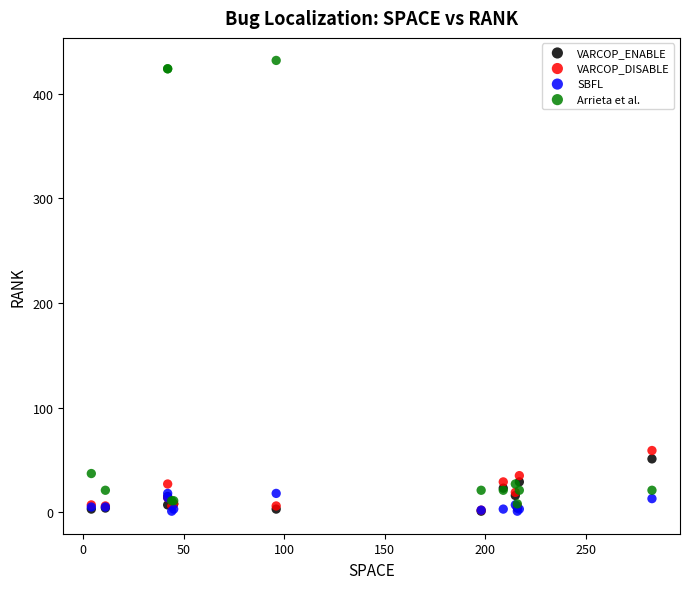

What are all the series names shown in the legend?

VARCOP_ENABLE, VARCOP_DISABLE, SBFL, Arrieta et al.